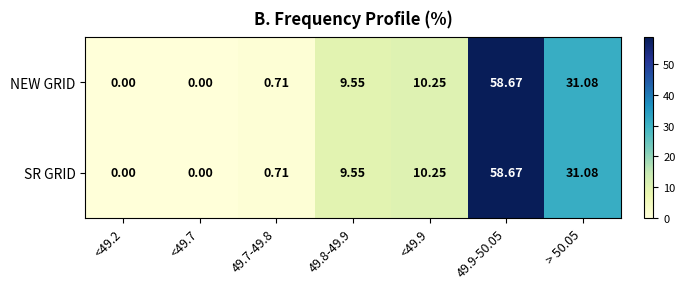

What is the total value across all series at 49.9-50.05?

117.3